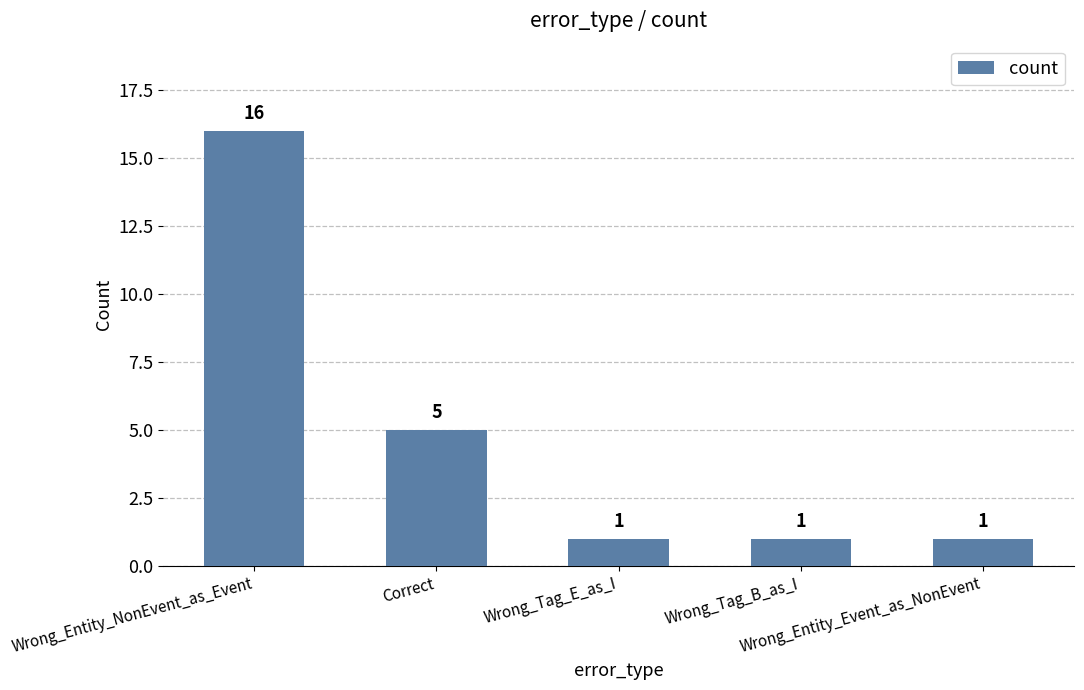

What is the label of the 2nd bar from the right?

Wrong_Tag_B_as_I